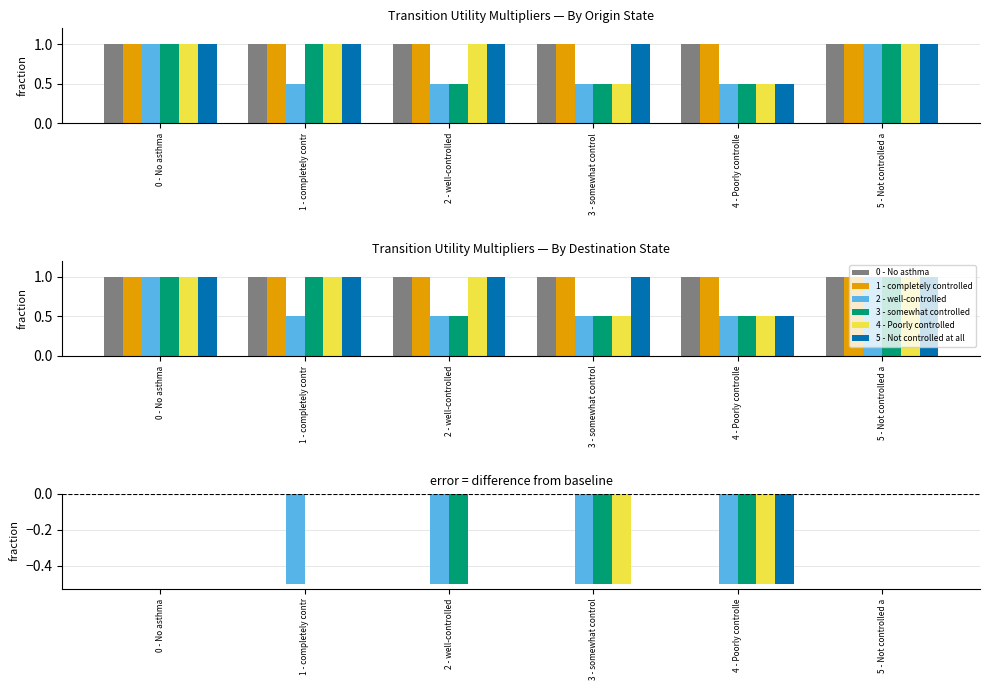

Which category has the highest value in the 3 - somewhat controlled series?

0 - No asthma